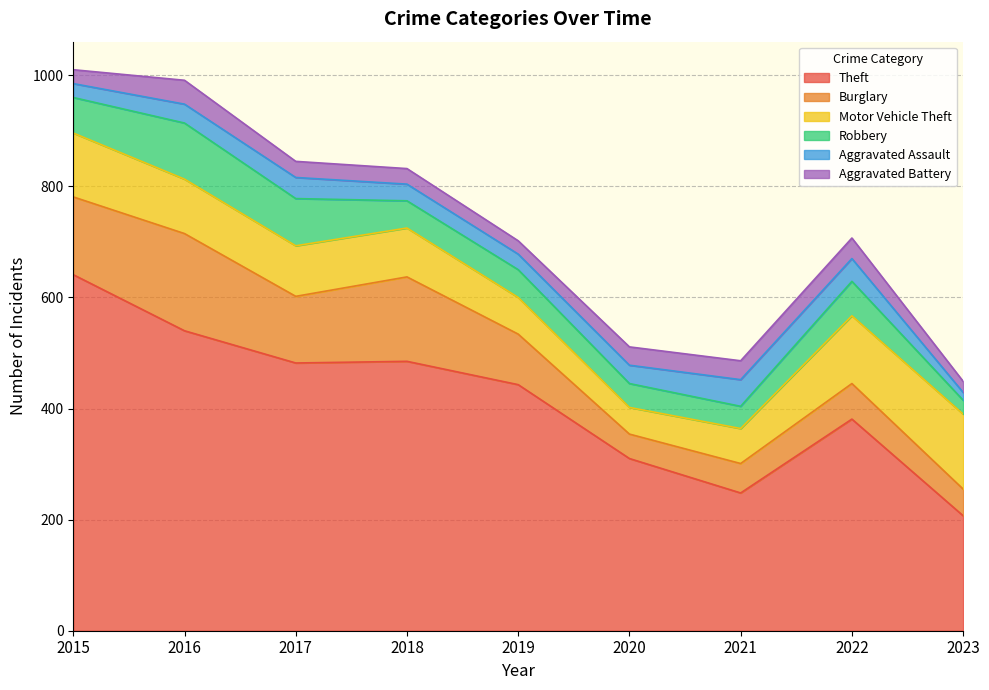

At which category does Motor Vehicle Theft reach its first local valley?

2020